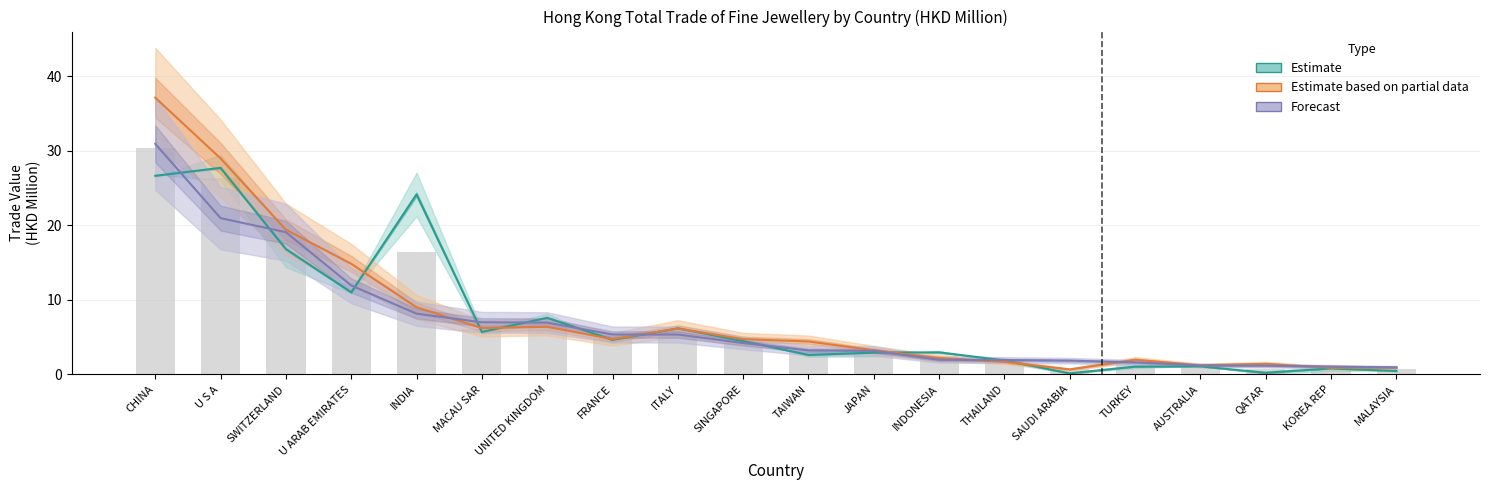

Which has a higher value, ITALY or CHINA?

CHINA